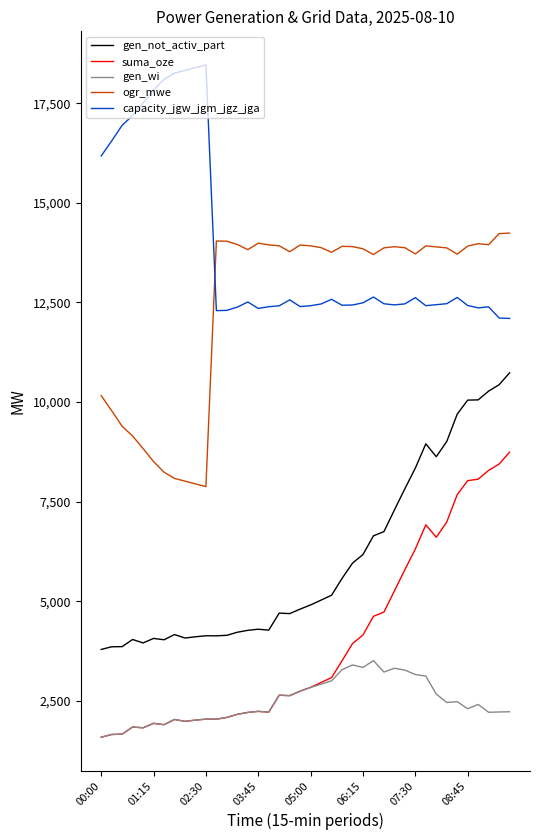

What is the greatest value displayed?

18463